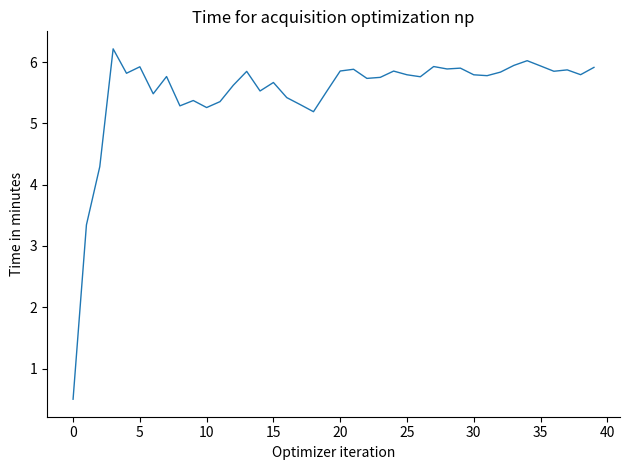

What is the difference between the maximum and minimum values?

5.7